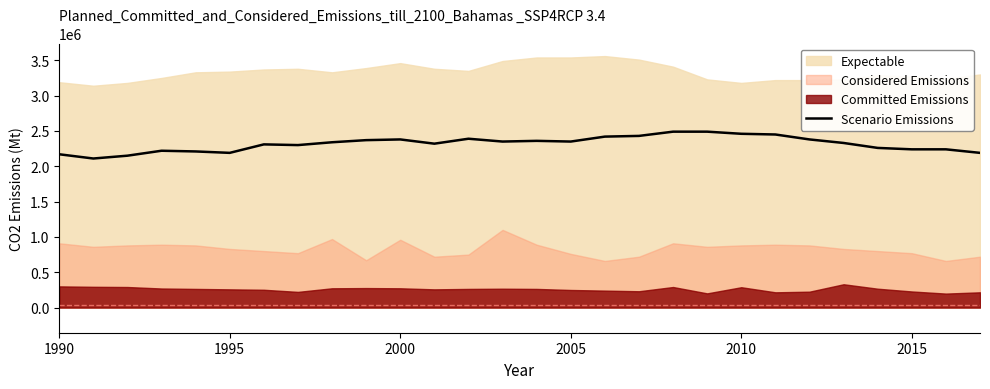

What is the highest value of the Scenario Emissions series?

2490000